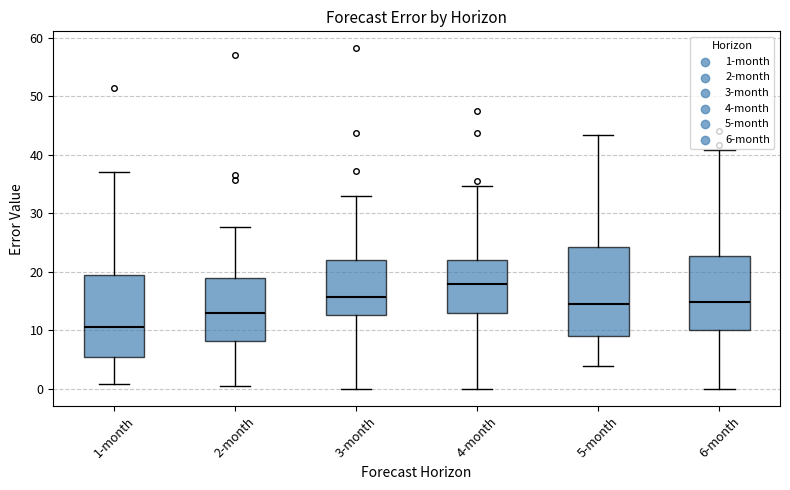

Reading left to right, transcribe this box plot: for each box, give where its median line is, the range the box spans, and where its two whiskers end, as read against the y-axis. The values are not printed on the chart, so give them approximately, as read against the axis.

1-month: median 11, box 5 to 19, whiskers 1 to 37
2-month: median 13, box 8 to 19, whiskers 1 to 28
3-month: median 16, box 13 to 22, whiskers 0 to 33
4-month: median 18, box 13 to 22, whiskers 0 to 35
5-month: median 15, box 9 to 24, whiskers 4 to 43
6-month: median 15, box 10 to 23, whiskers 0 to 41